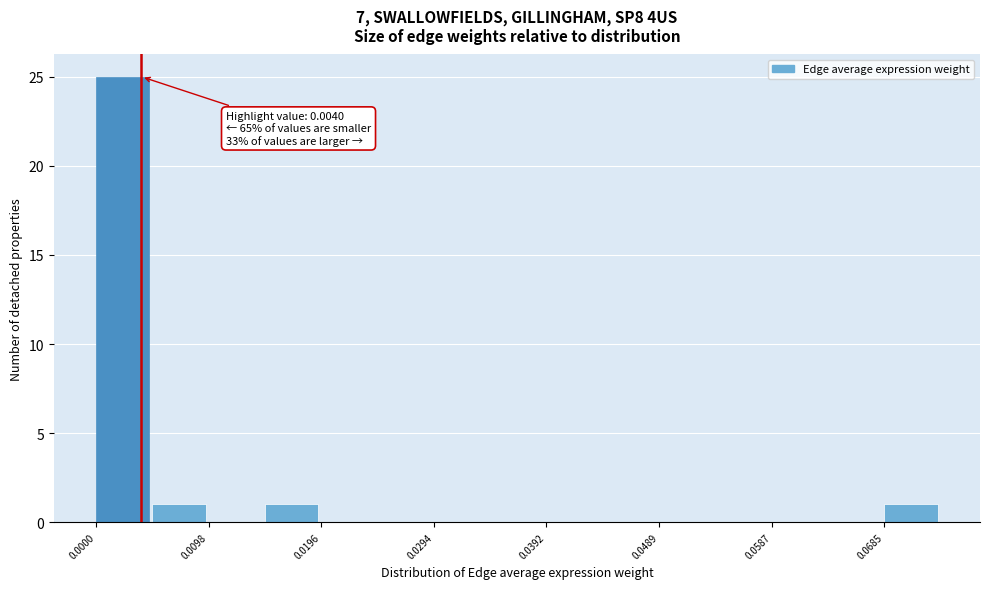

Which range on the x-axis has the tallest bar?

0.000 to 0.005